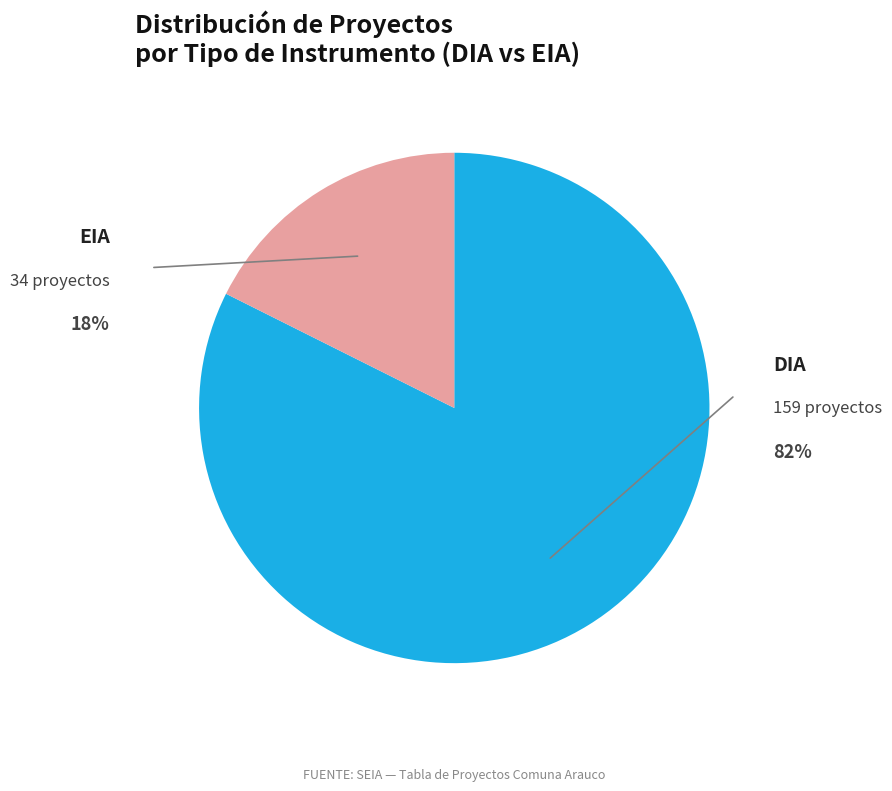

Do DIA and EIA together represent more than half of the pie?

Yes